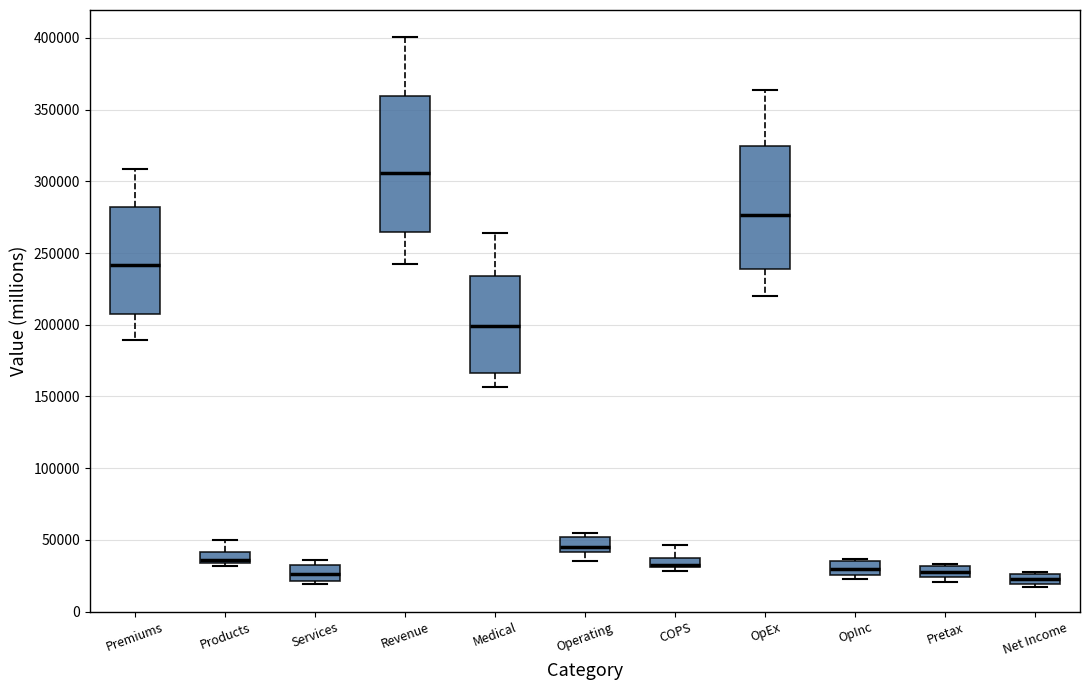

Where is the lower edge of the box for COPS on the y-axis? The values are not printed on the chart, so give them approximately, as read against the axis.

30000